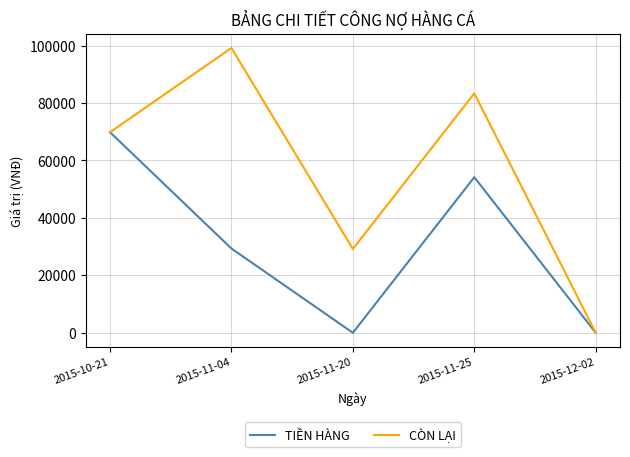

Rank the series by their average value, from highest to lowest.

CÒN LẠI, TIỀN HÀNG